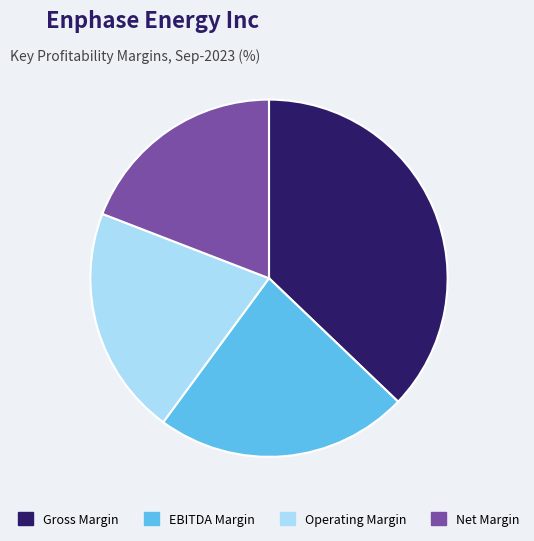

What is the smallest slice in the pie chart?

Net Margin